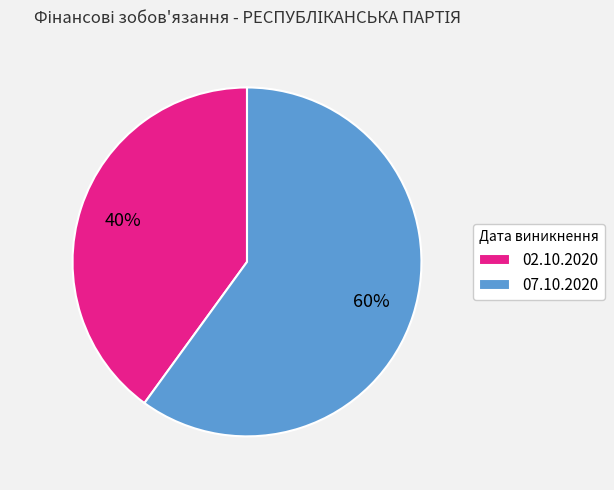

Combined, do 07.10.2020 and 02.10.2020 account for over 50%?

Yes